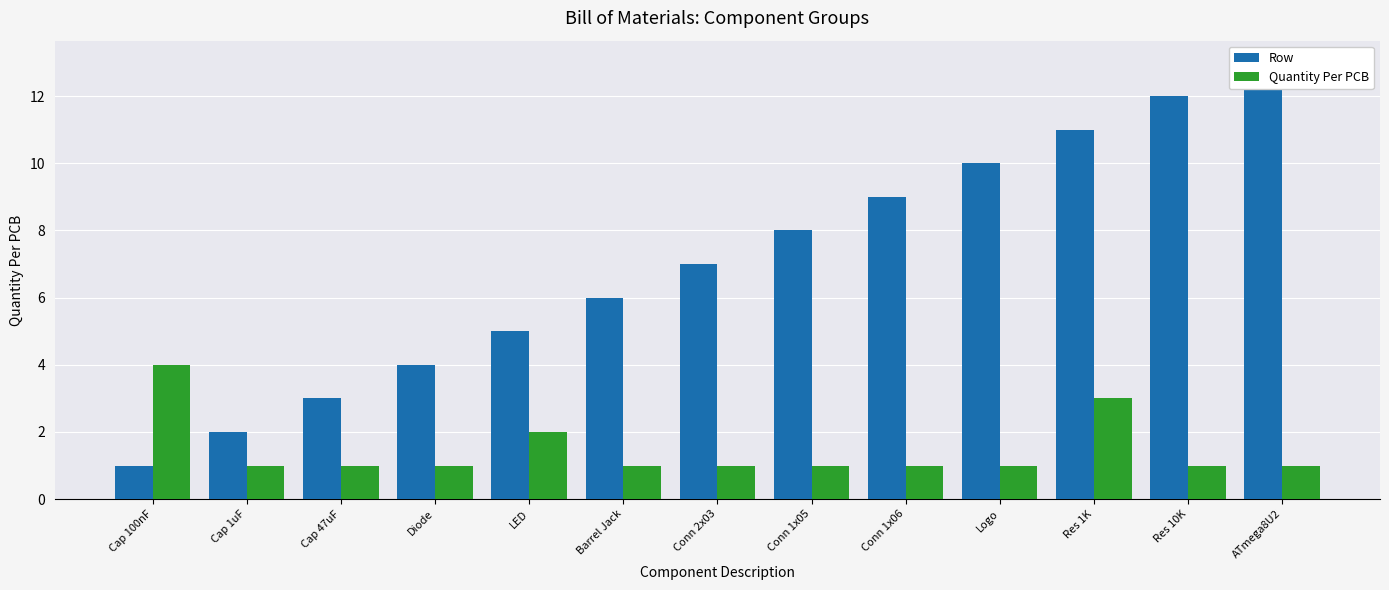

What is the value of the Row bar at the 4th from the left?

4